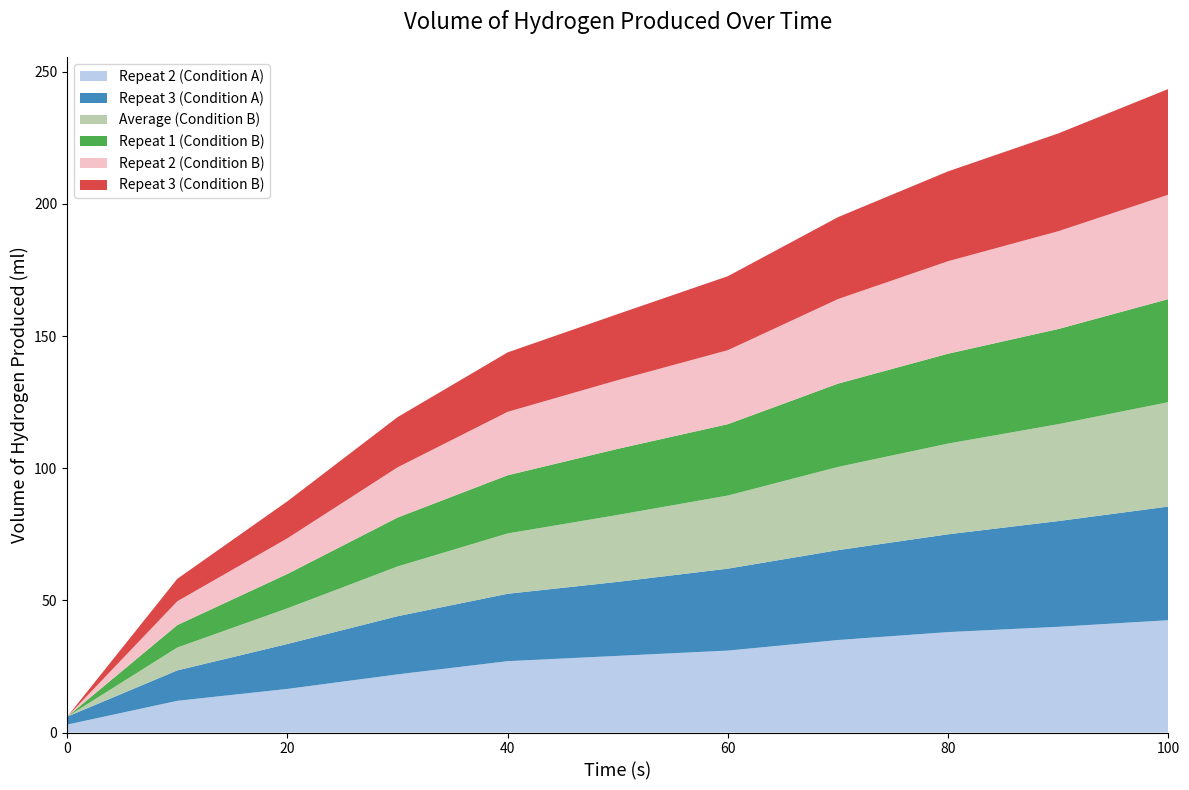

Reading left to right, extract all data points from this chart.

Repeat 2 (Condition A): 0=3.0	10=12.0	20=16.5	30=22.0	40=27.0	50=29.0	60=31.0	70=35.0	80=38.0	90=40.0	100=42.5
Repeat 3 (Condition A): 0=3.0	10=11.5	20=17.0	30=22.0	40=25.5	50=28.0	60=31.0	70=34.0	80=37.0	90=40.0	100=43.0
Average (Condition B): 0=0.0	10=8.7	20=13.5	30=18.8	40=22.8	50=25.3	60=27.7	70=31.5	80=34.3	90=36.7	100=39.5
Repeat 1 (Condition B): 0=0.0	10=8.5	20=13.0	30=18.5	40=22.0	50=25.0	60=27.0	70=31.5	80=34.0	90=36.0	100=39.0
Repeat 2 (Condition B): 0=0.0	10=9.0	20=13.5	30=19.0	40=24.0	50=26.0	60=28.0	70=32.0	80=35.0	90=37.0	100=39.5
Repeat 3 (Condition B): 0=0.0	10=8.5	20=14.0	30=19.0	40=22.5	50=25.0	60=28.0	70=31.0	80=34.0	90=37.0	100=40.0